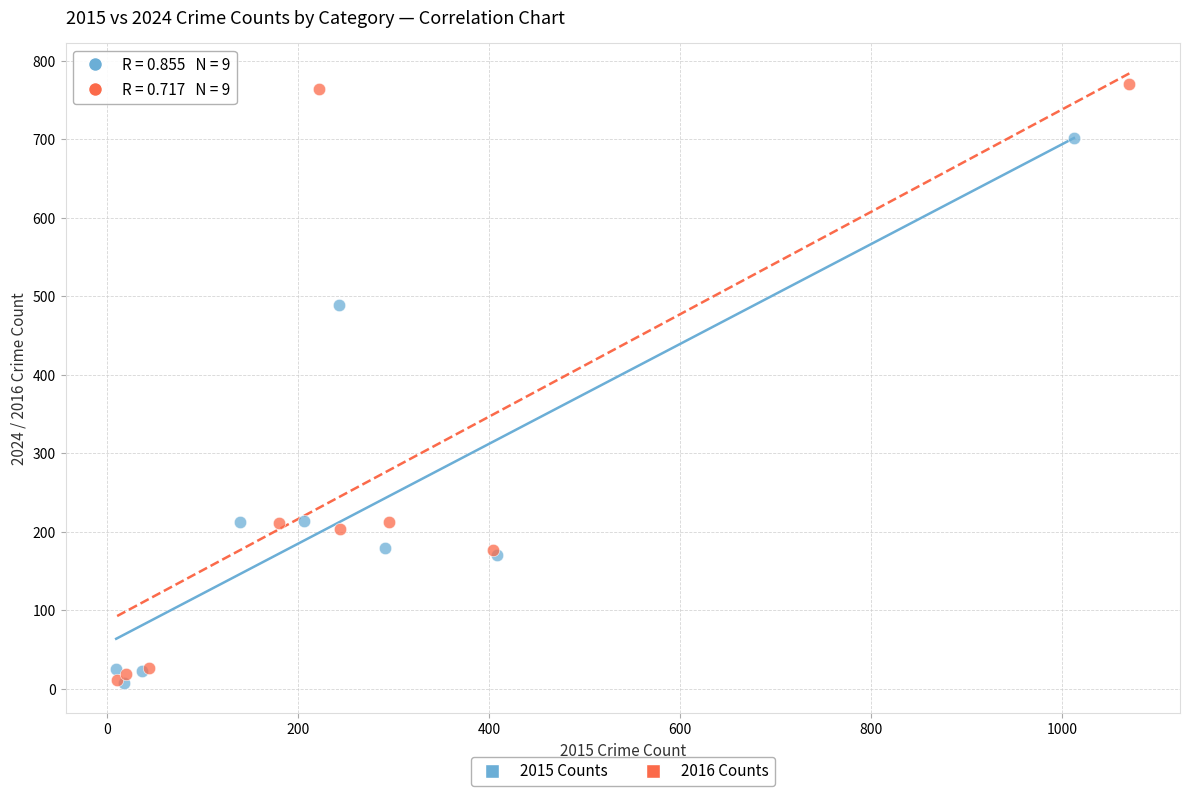

Which series contains the highest Y value?

2016 Counts